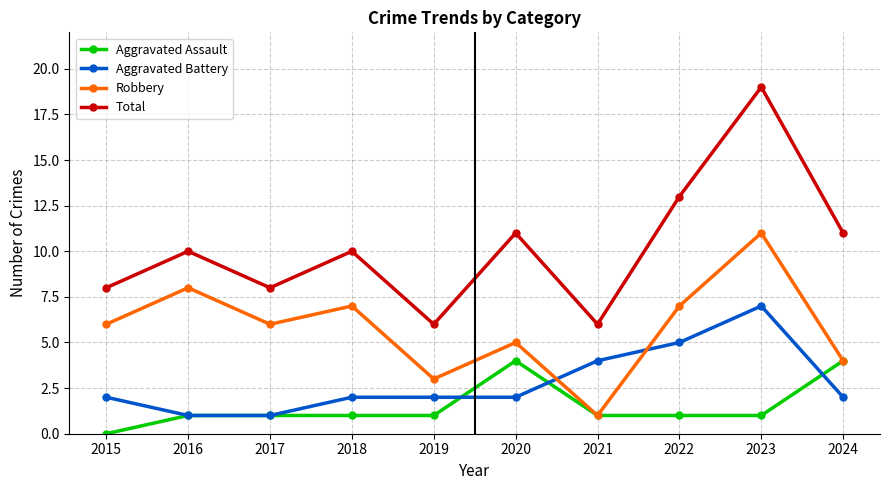

How many times do Robbery and Aggravated Battery cross each other?

2